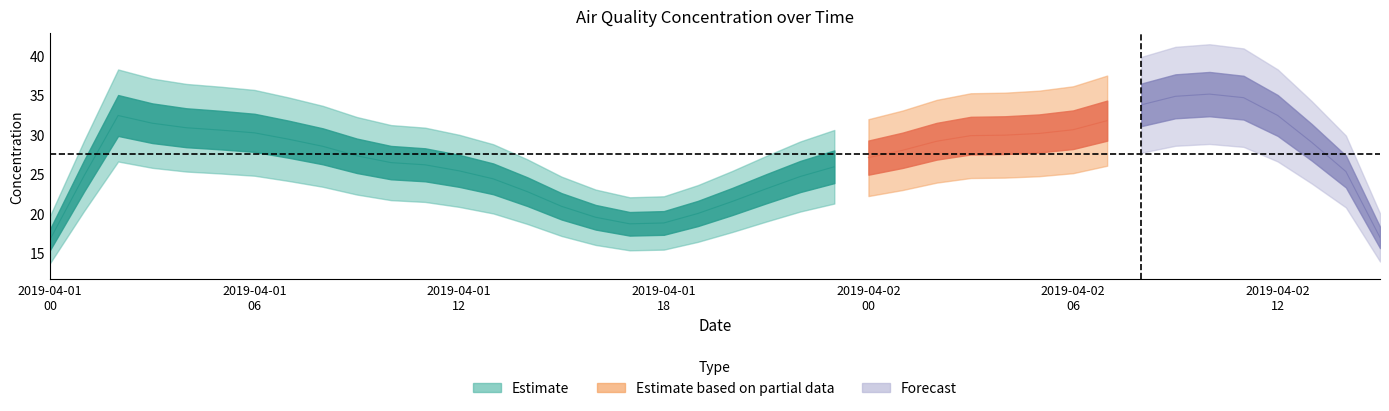

How many categories are shown in the chart?

40